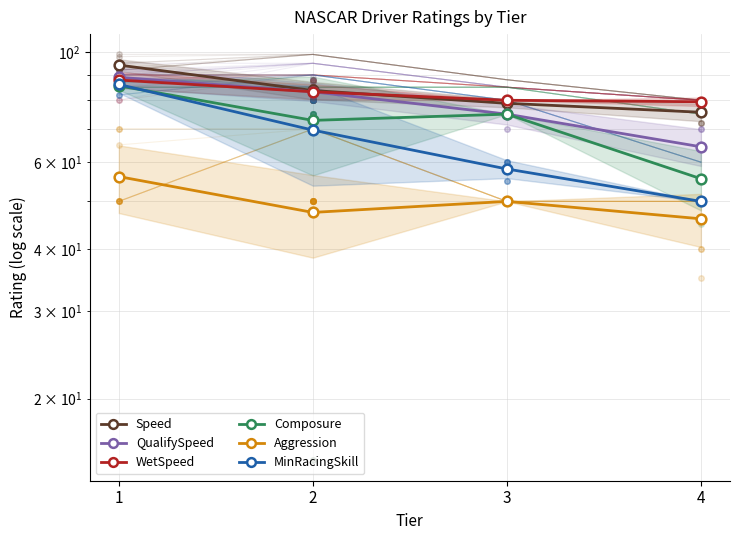

The Composure series shows 117.2 at 3. True or false?

False